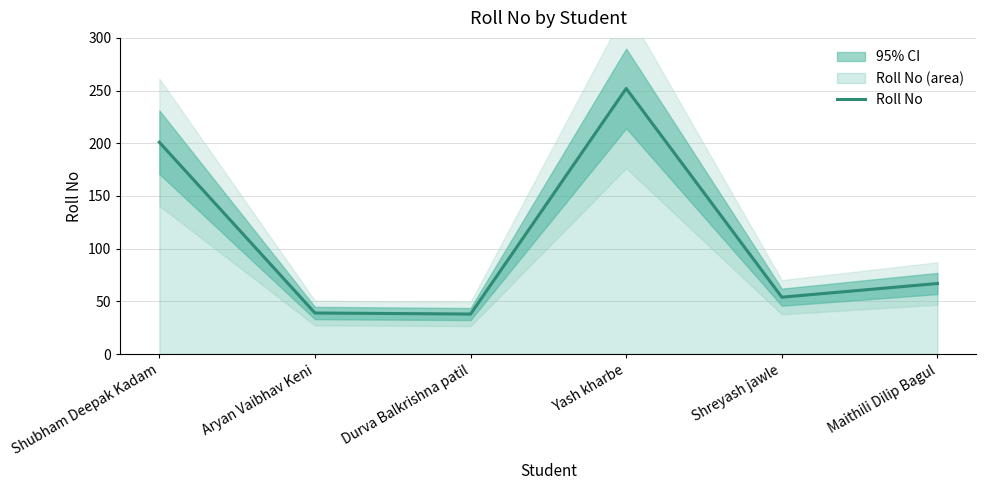

What is the value of the 6th point from the left?

67